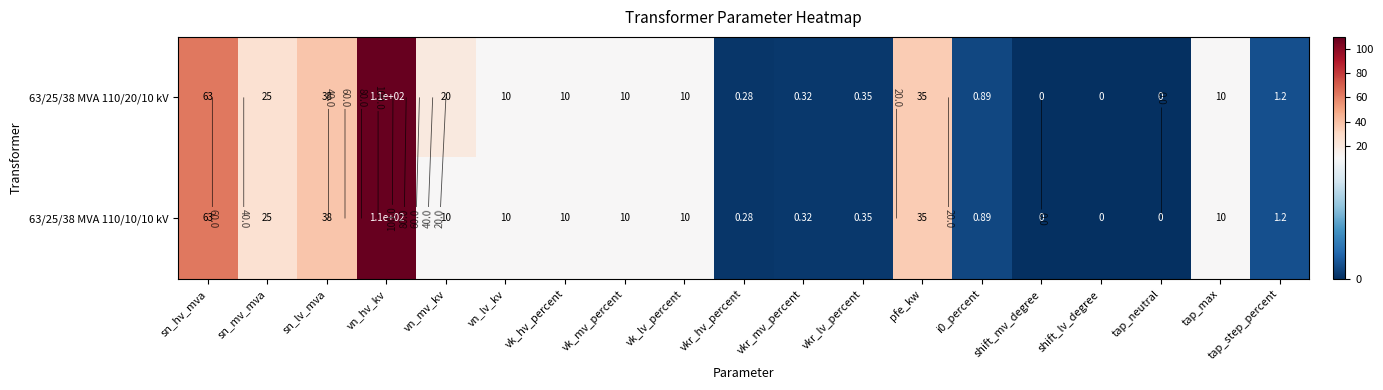

What is the difference between the maximum and second lowest values in the 63/25/38 MVA 110/10/10 kV series?

110.0